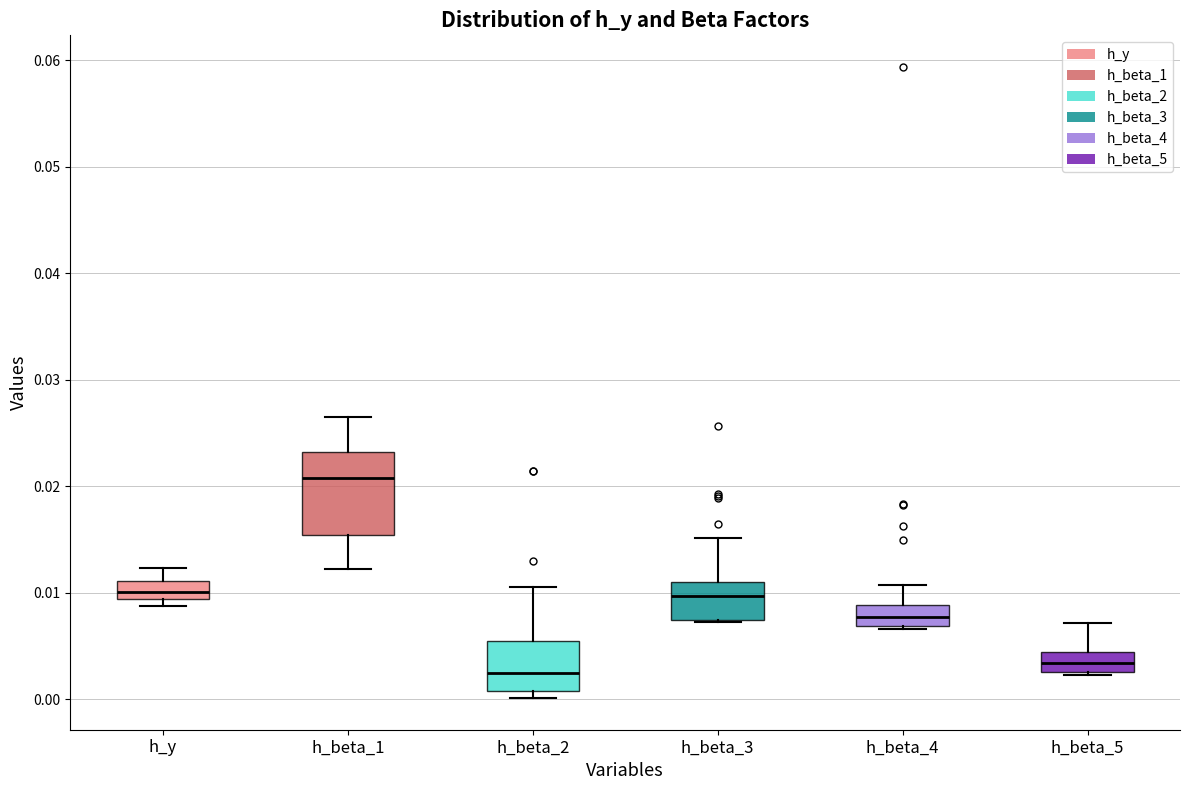

Comparing the boxes themselves (not the whiskers), which one is the tallest?

h_beta_1